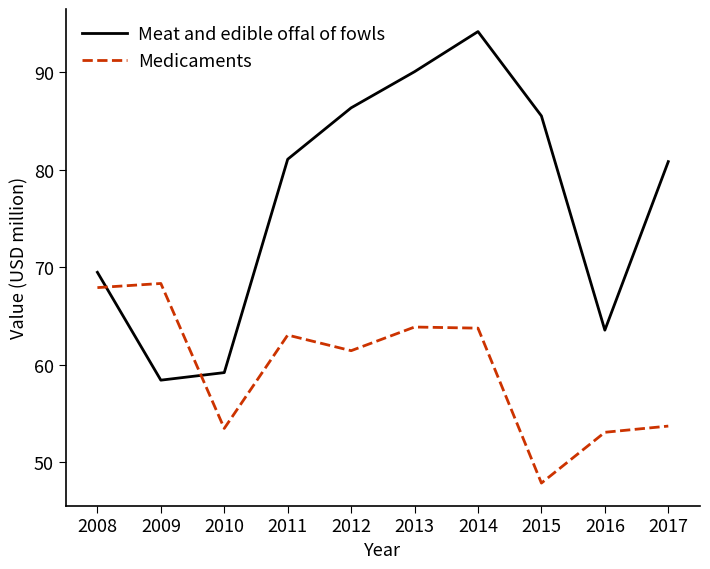

Which has a higher value, 2010 or 2012?

2012